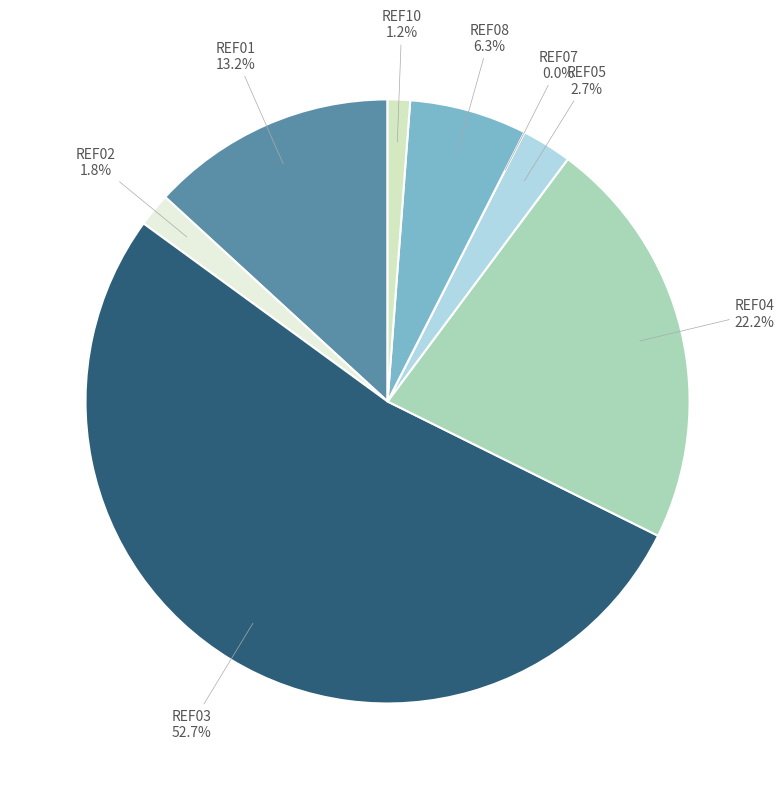

To the nearest percent, what portion does REF04 represent?

22%